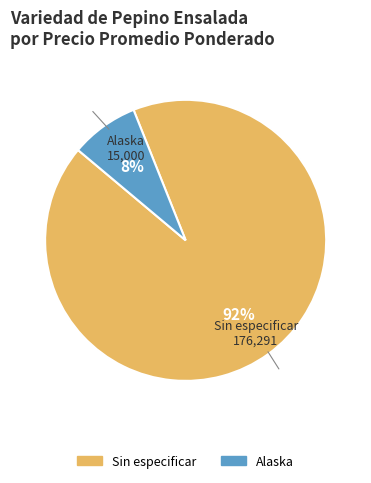

Combined, do Alaska and Sin especificar account for over 50%?

Yes